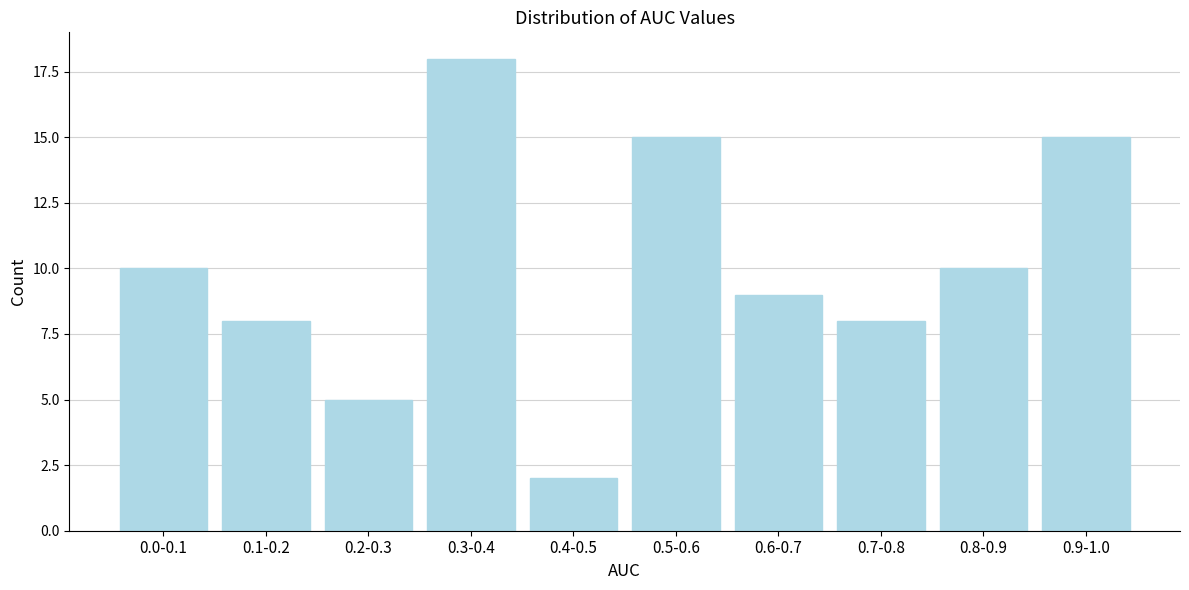

Reading right to left, transcribe all the data shown in this chart.

15	10	8	9	15	2	18	5	8	10